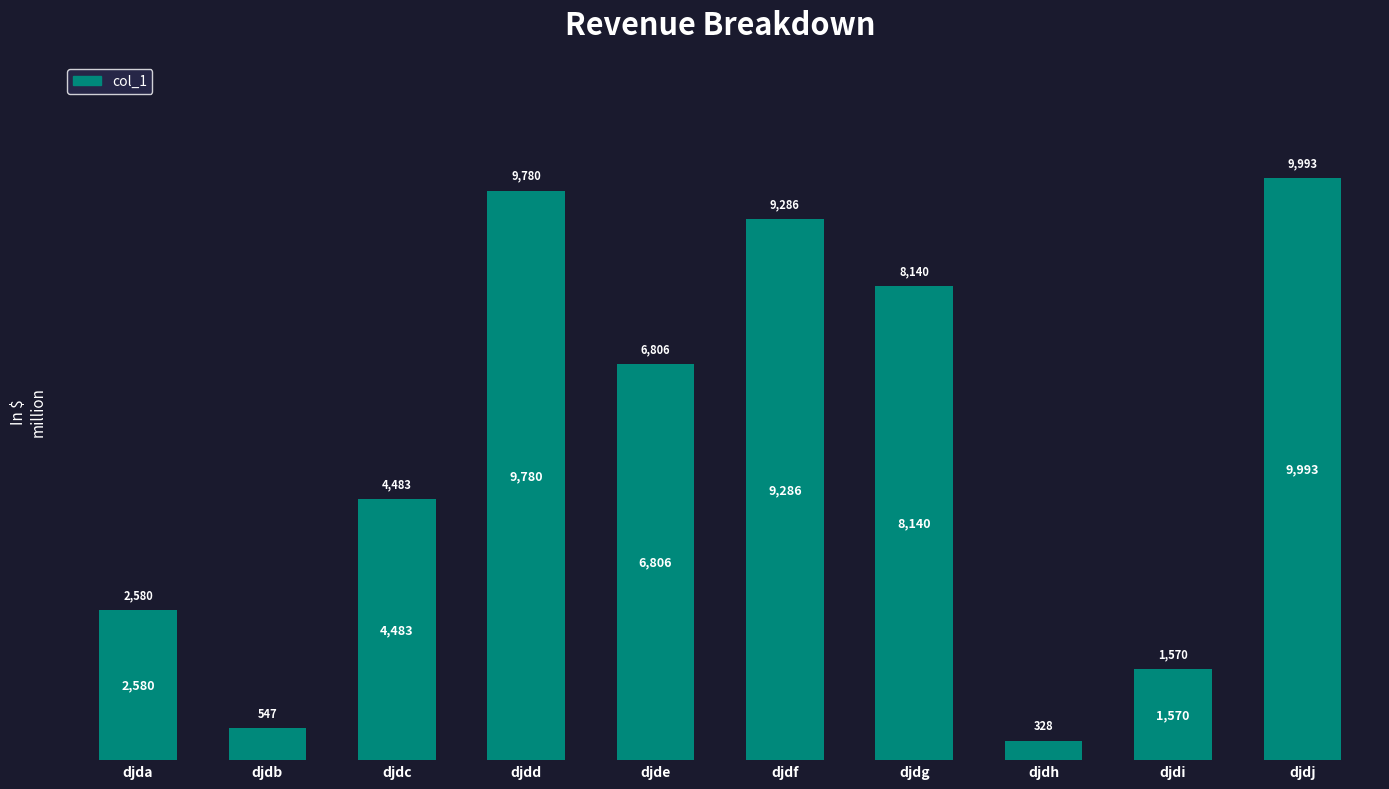

What is the change in value from djde to djdj?

+3187